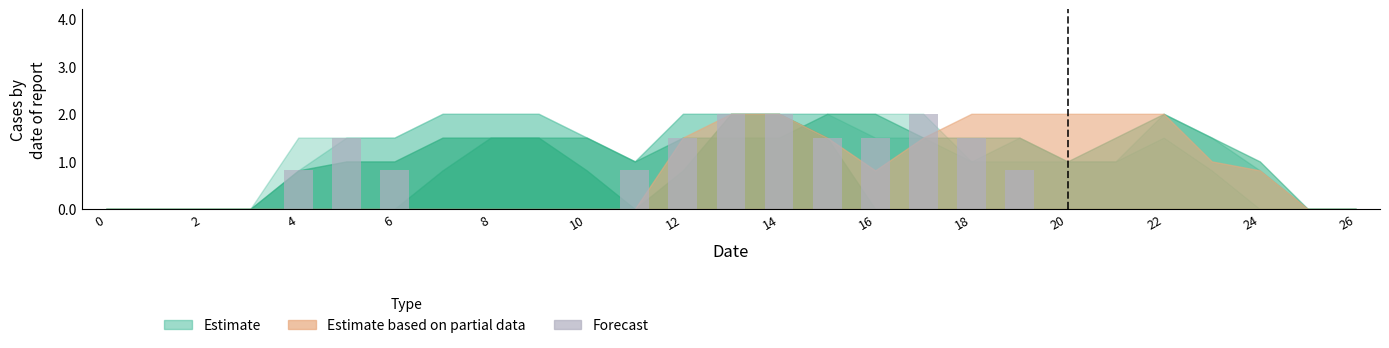

What is the greatest value displayed?

2.0